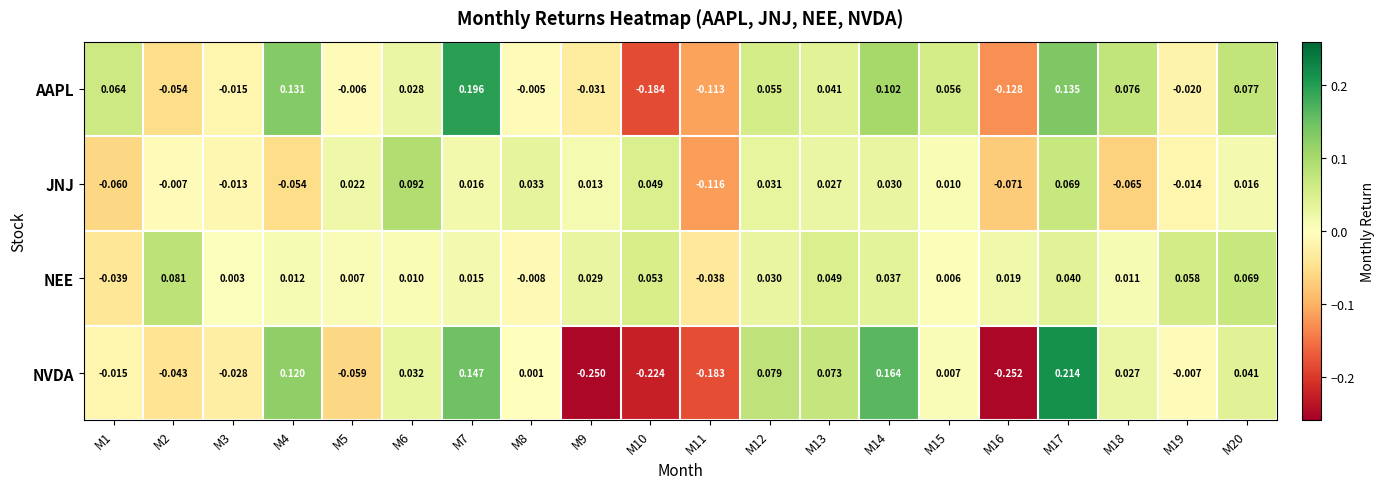

Which series changed the most between M2 and M6?

JNJ